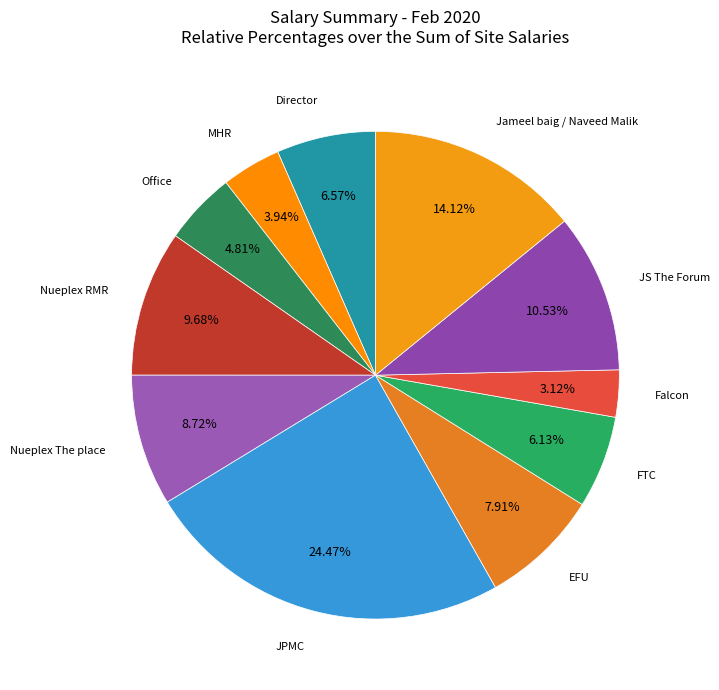

Combined, do Nueplex The place and Falcon account for over 50%?

No